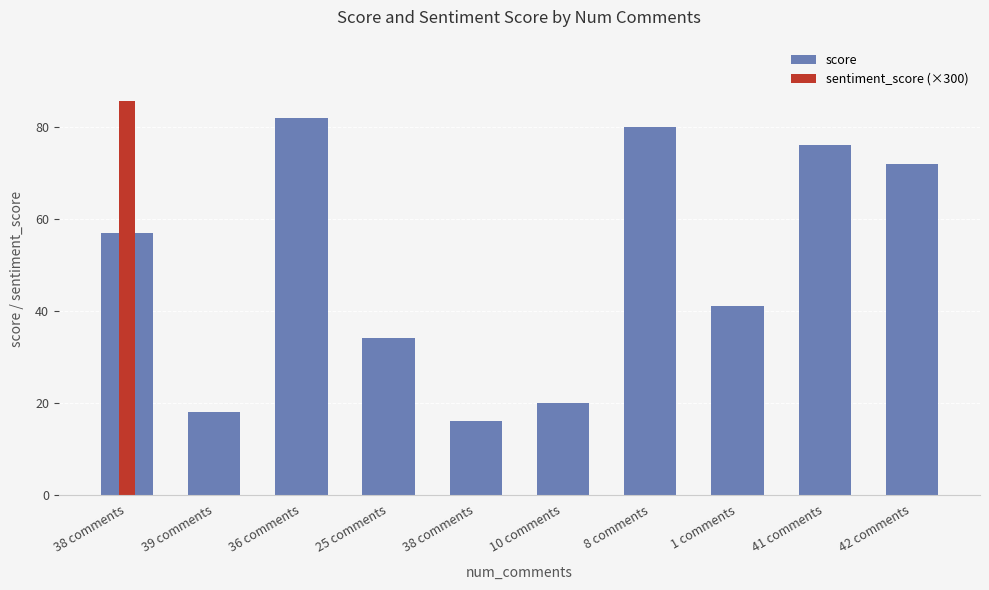

What is the spread (max minus min) of values at 39 comments?

18.0